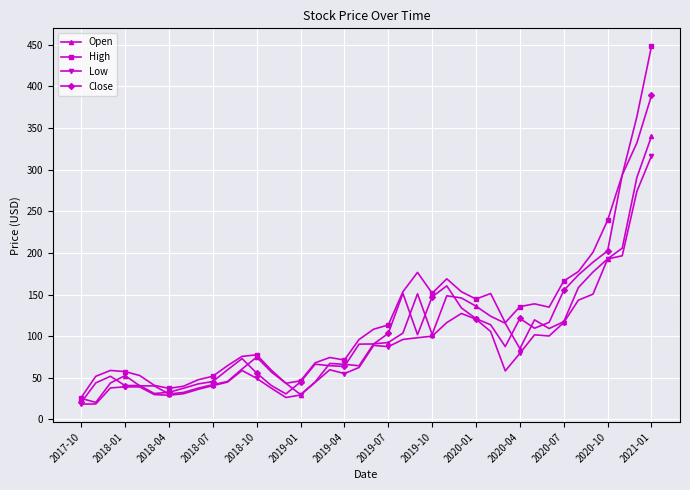

What is the value of the Low point at the 23rd from the left?

96.0